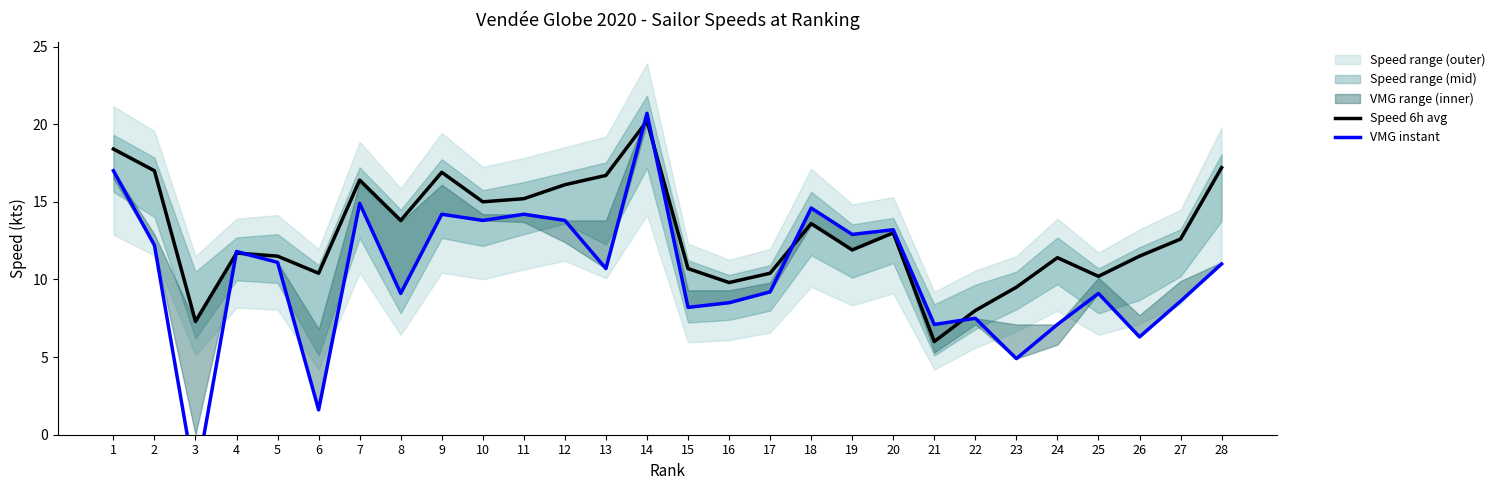

How many interior local valleys does the VMG instant series have?

10